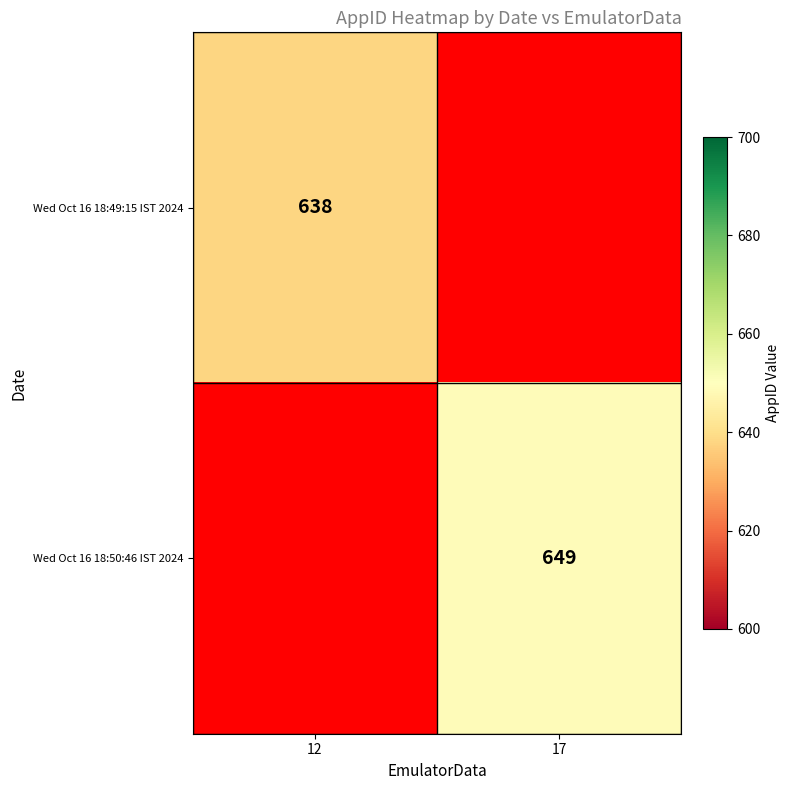

Is it true that Wed Oct 16 18:49:15 IST 2024 equals 887 at 12?

False